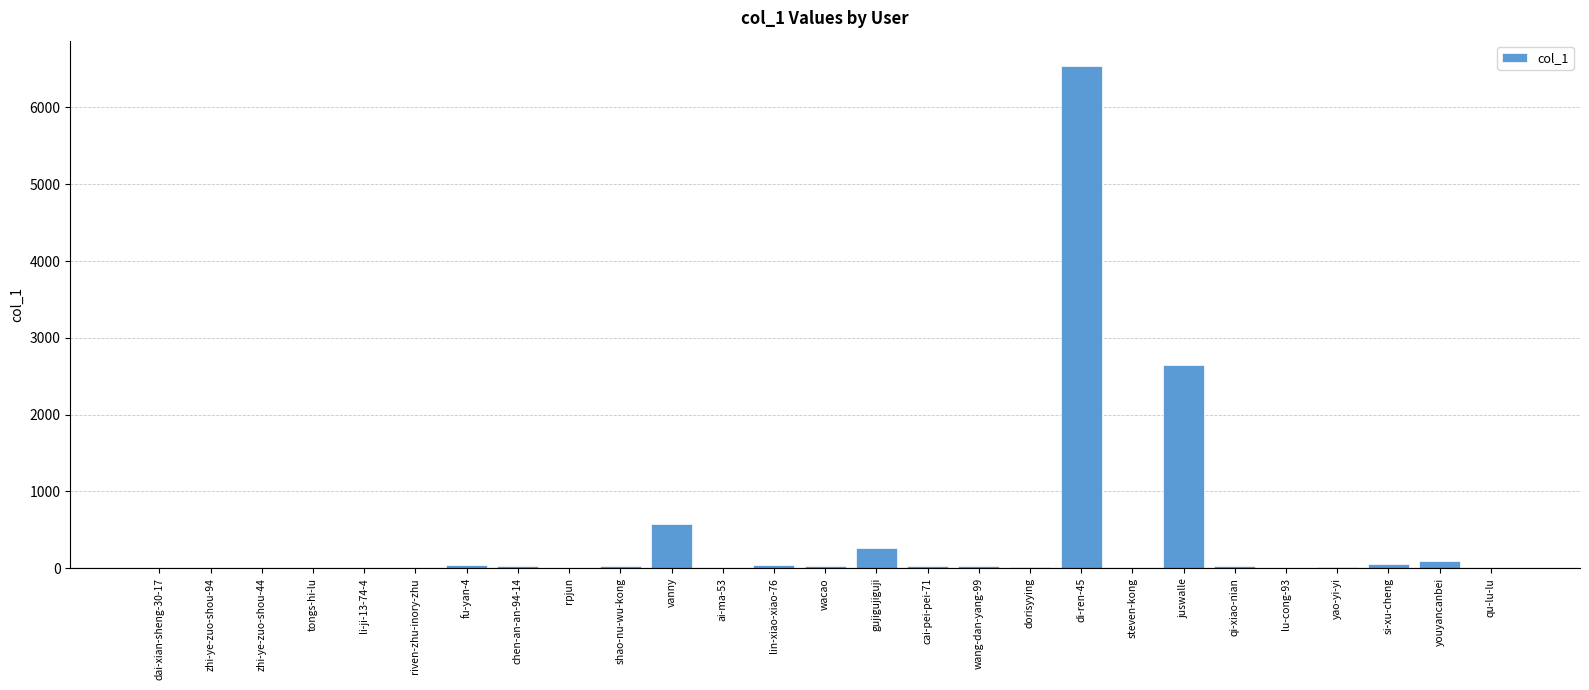

At which label is the value closest to 3271?

juswalle